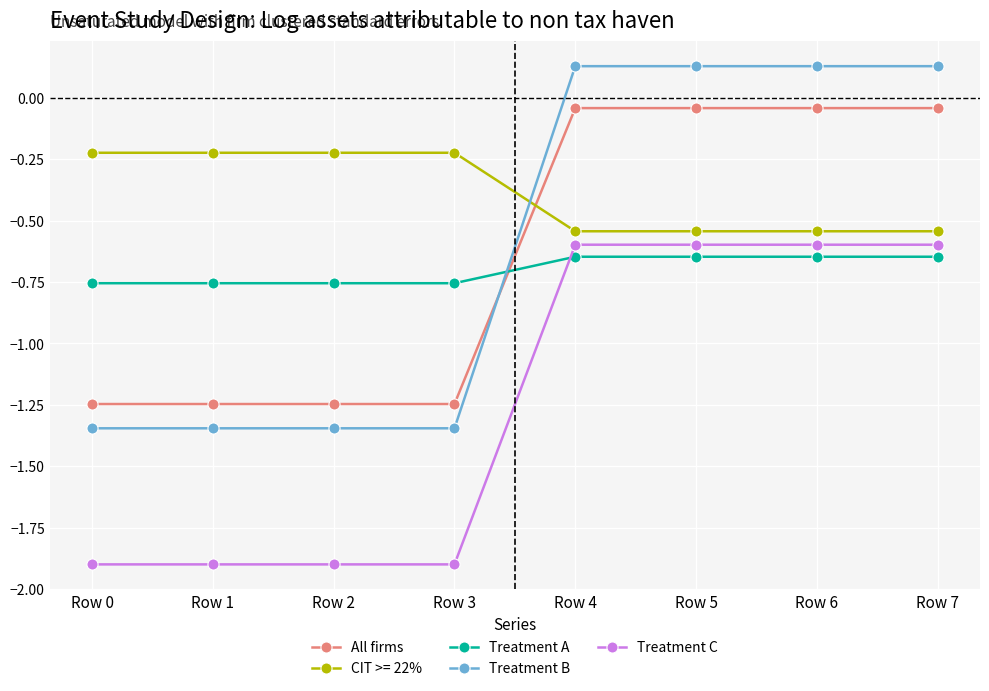

Which series has the largest total across all categories?

CIT >= 22%